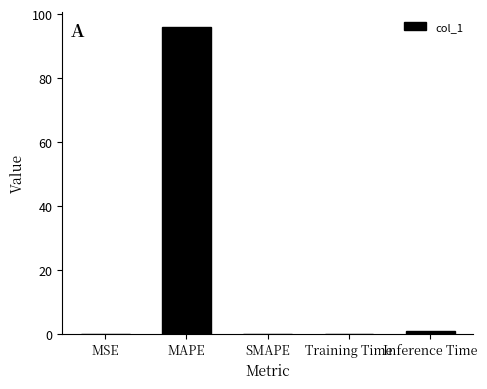

What is the change in value from MSE to SMAPE?

-0.1